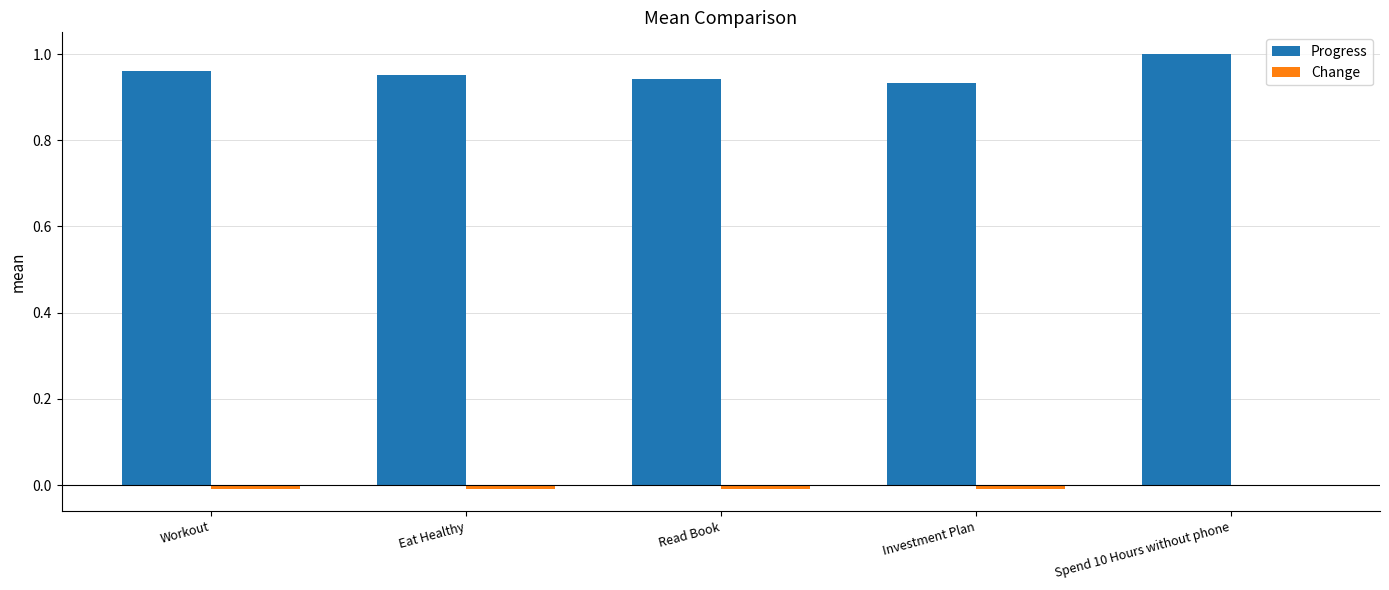

How many distinct data groups are displayed?

2